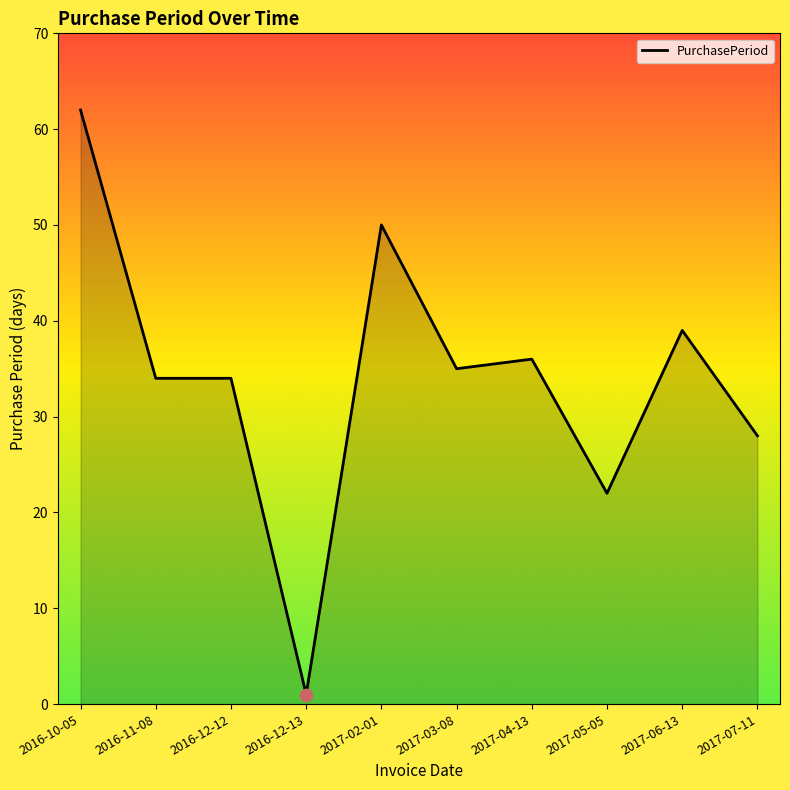

What is the ratio of the value at 2017-07-11 to the value at 2017-05-05?

1.3